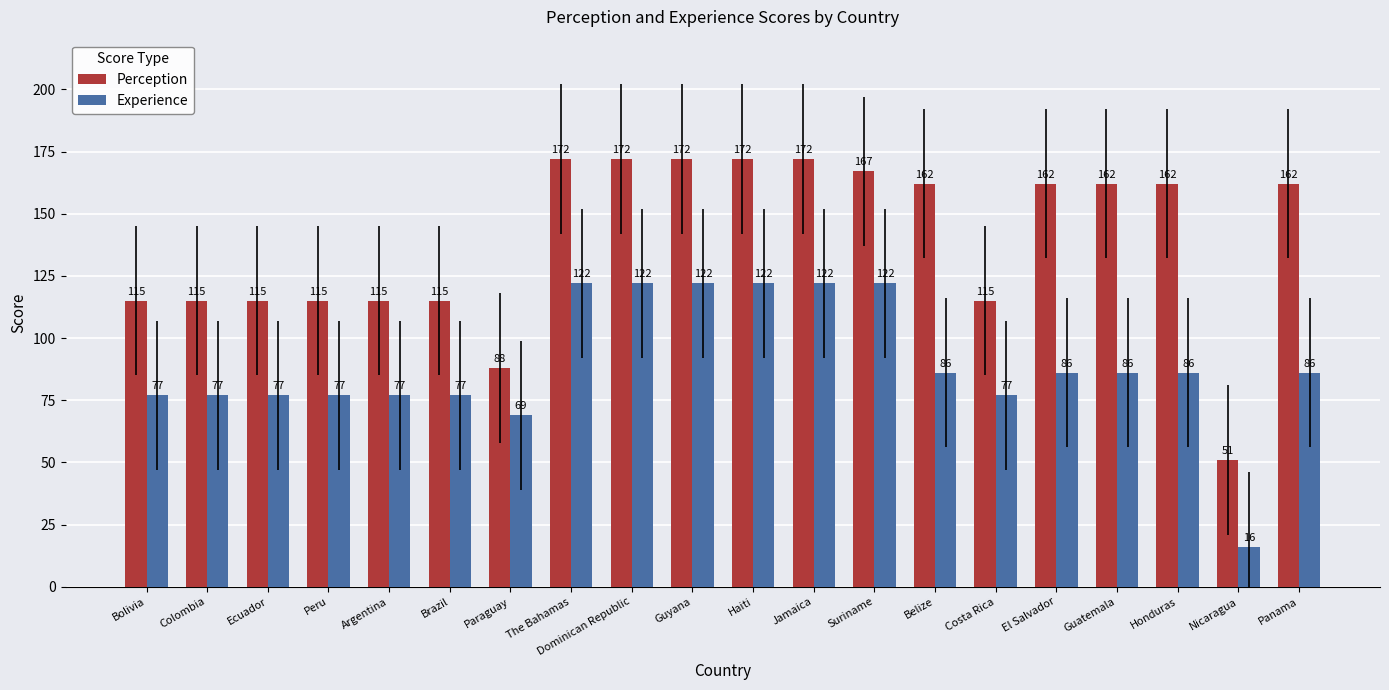

Which category has the lowest value in the Perception series?

Nicaragua